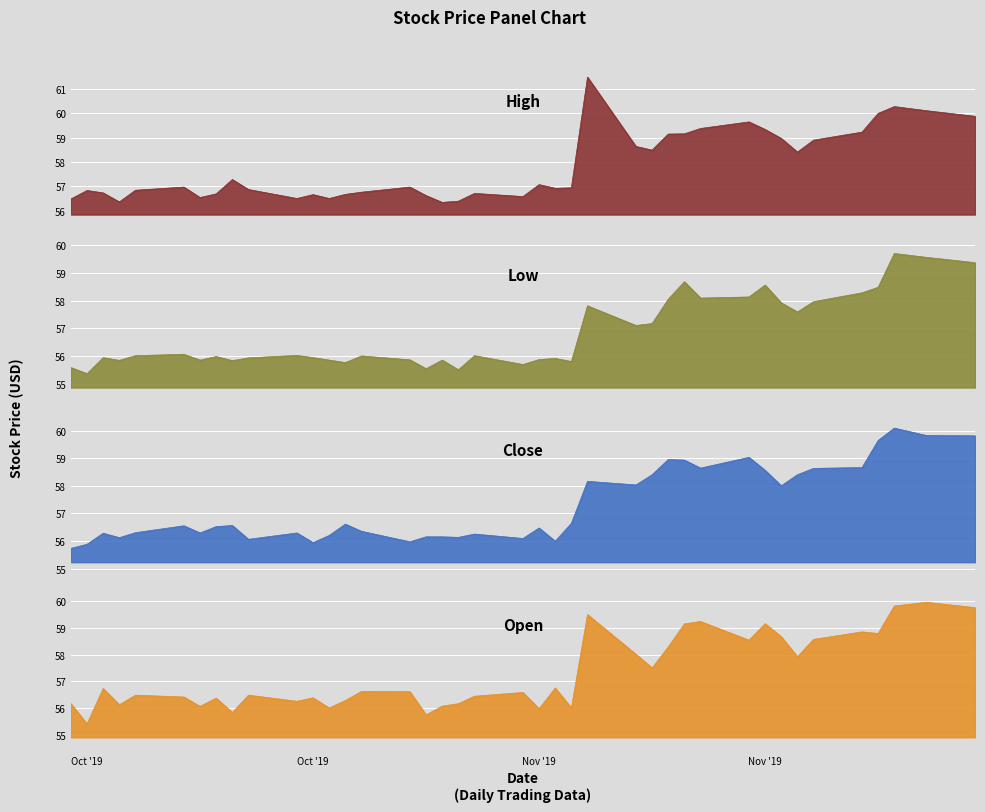

What is the average value of the Open series?

57.3